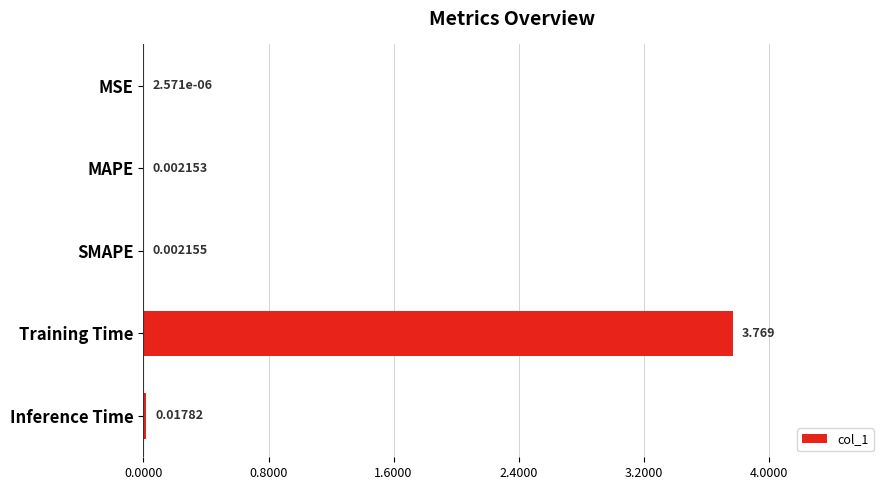

Which has a higher value, SMAPE or MAPE?

SMAPE